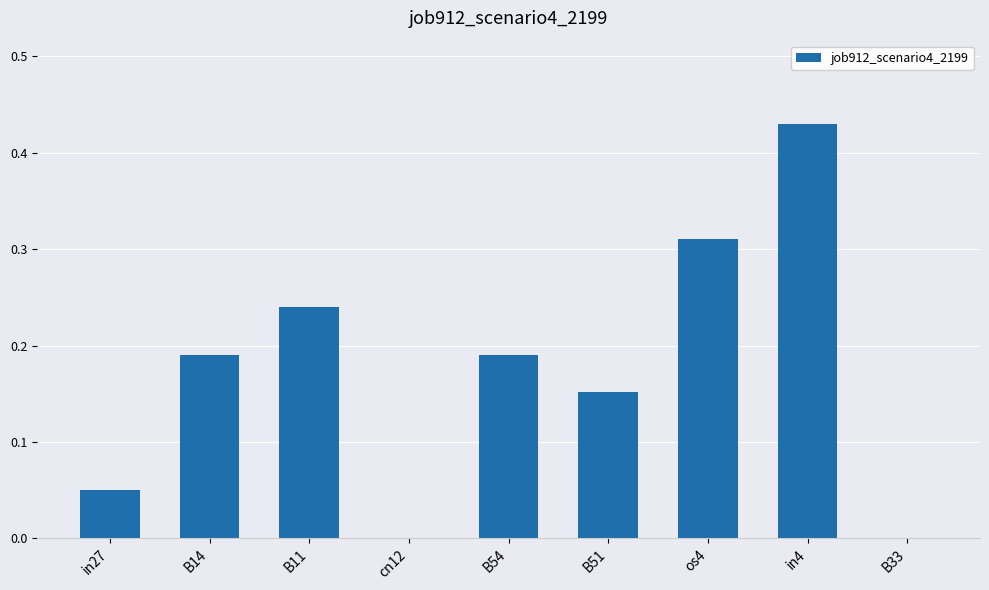

Which label corresponds to the largest value in the chart?

in4